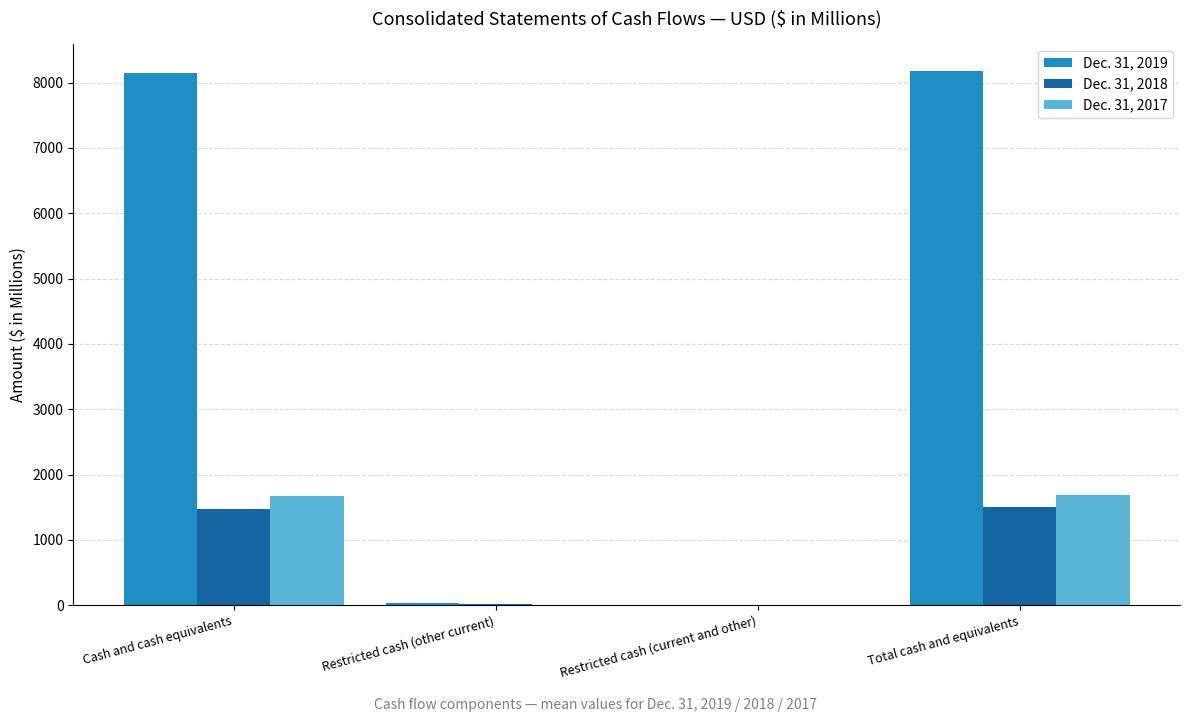

What is the greatest value displayed?

8180.9